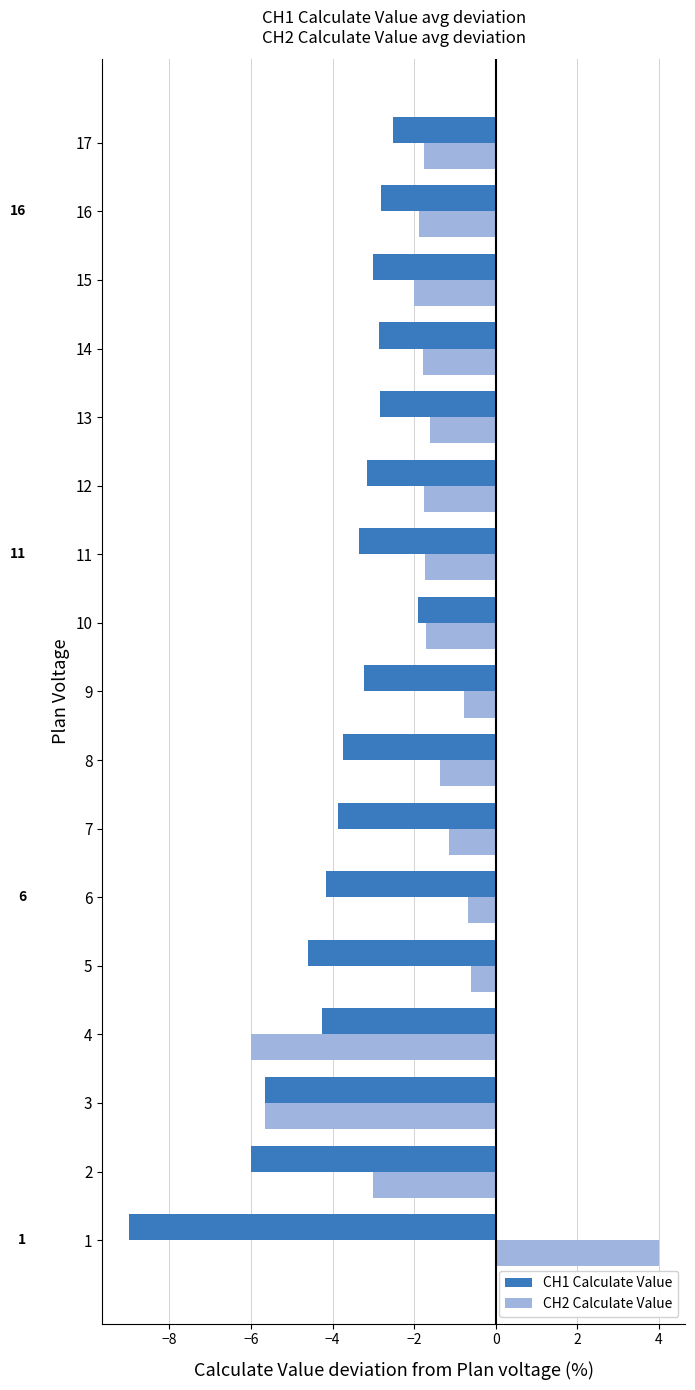

What is the difference between the highest and lowest values at 17?

0.8